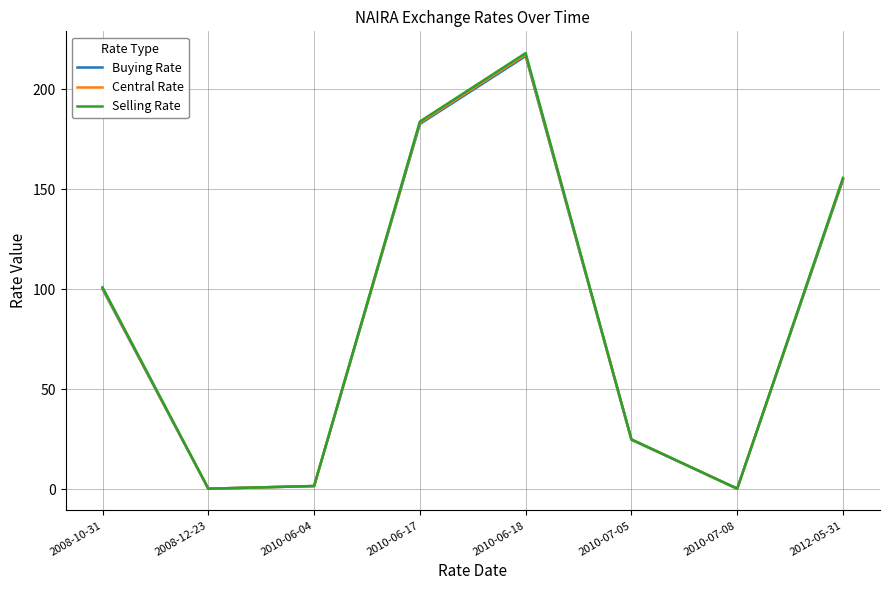

Which series changed the most between 2010-06-04 and 2010-06-17?

Selling Rate